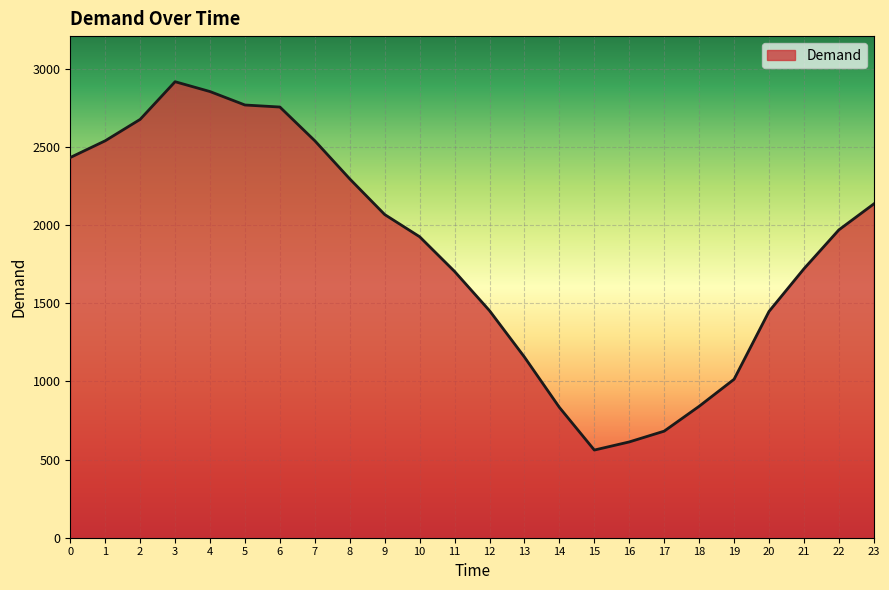

The value at 22 is 3250. True or false?

False